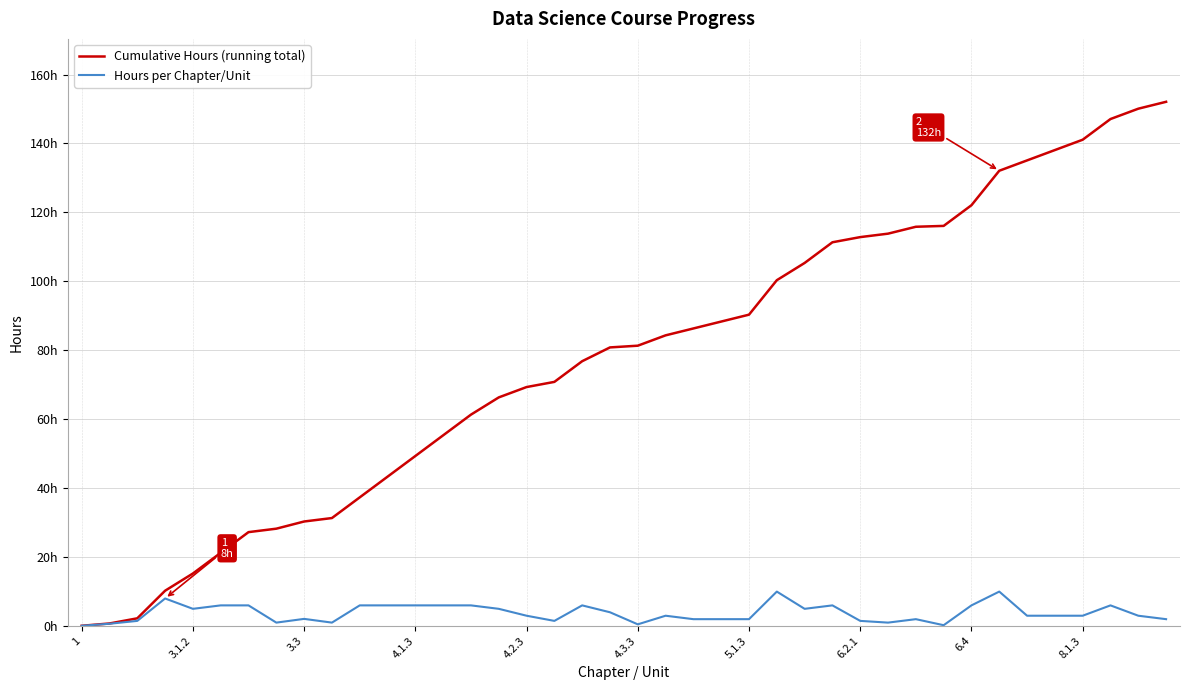

Which series has the largest total across all categories?

Cumulative Hours (running total)